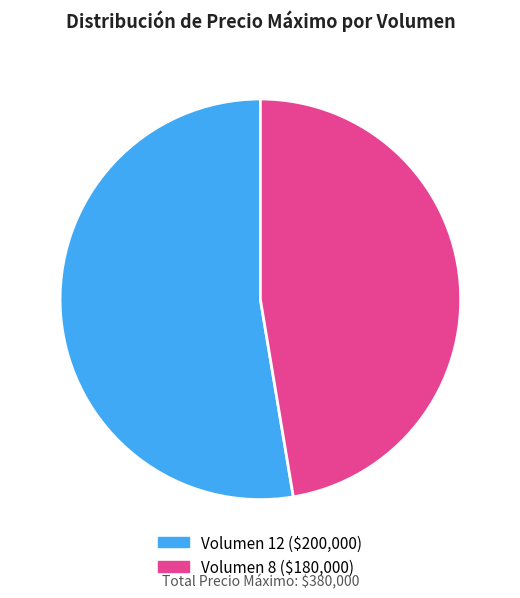

Is there any slice that represents more than half of the pie?

Yes